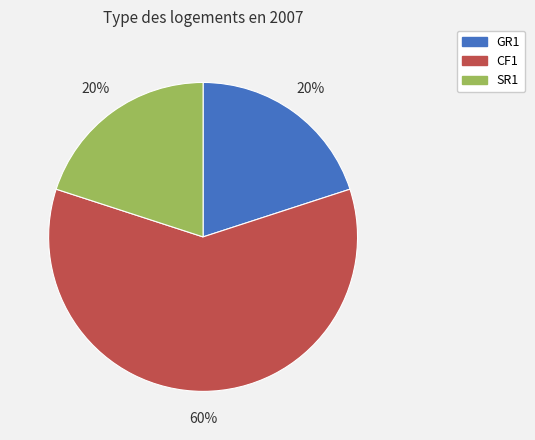

To the nearest percent, what portion does SR1 represent?

20%